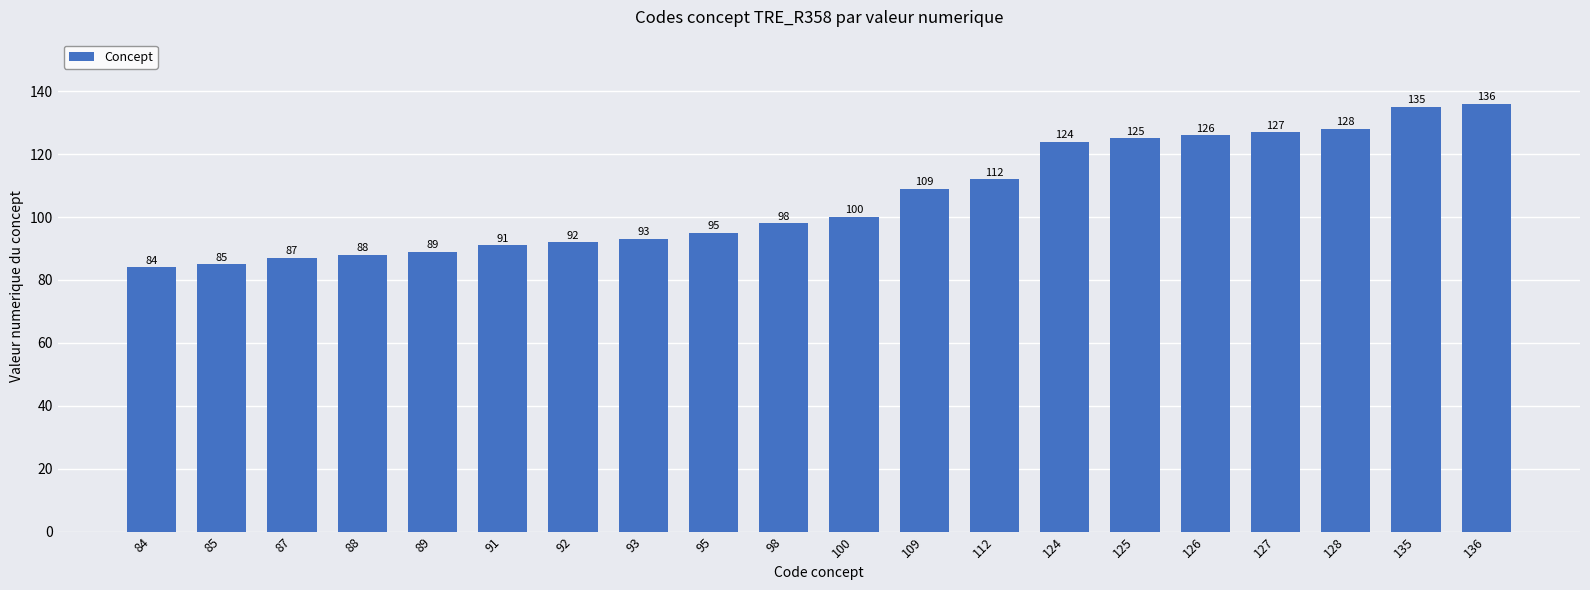

How many categories are shown in the chart?

20